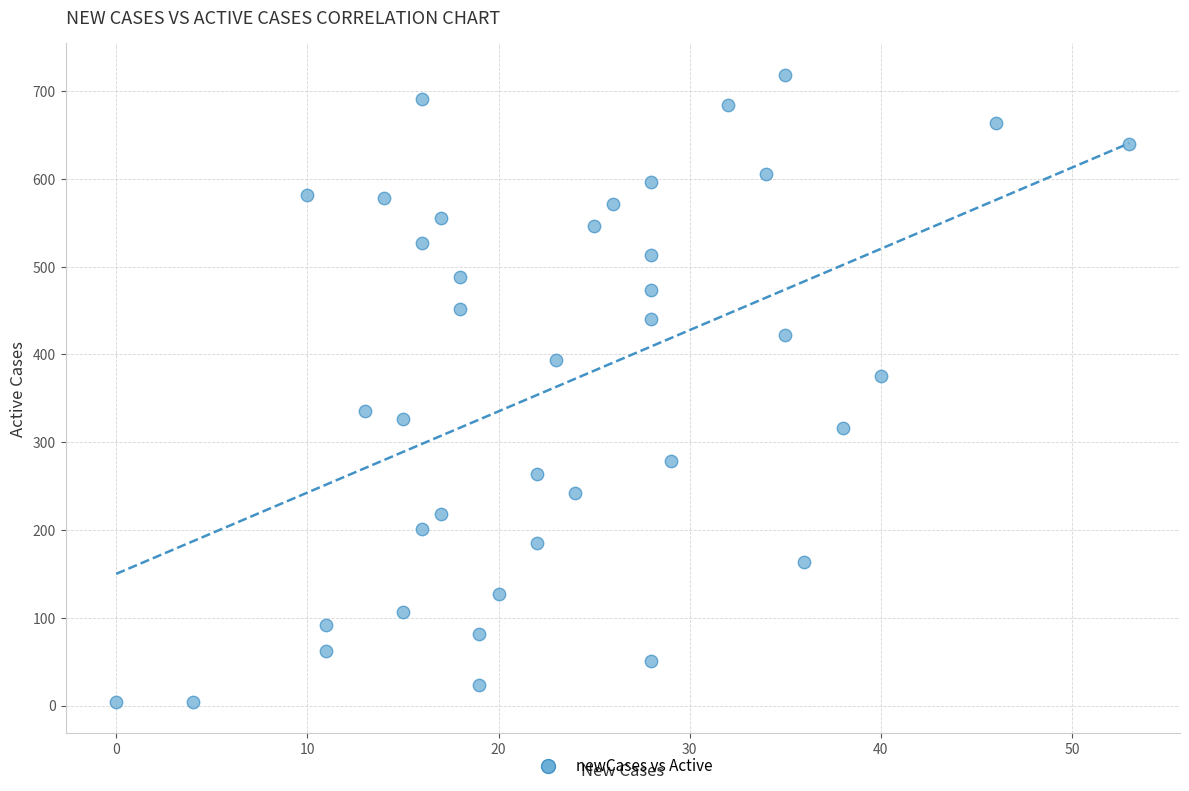

What is the range of Y values (max minus min)?

715